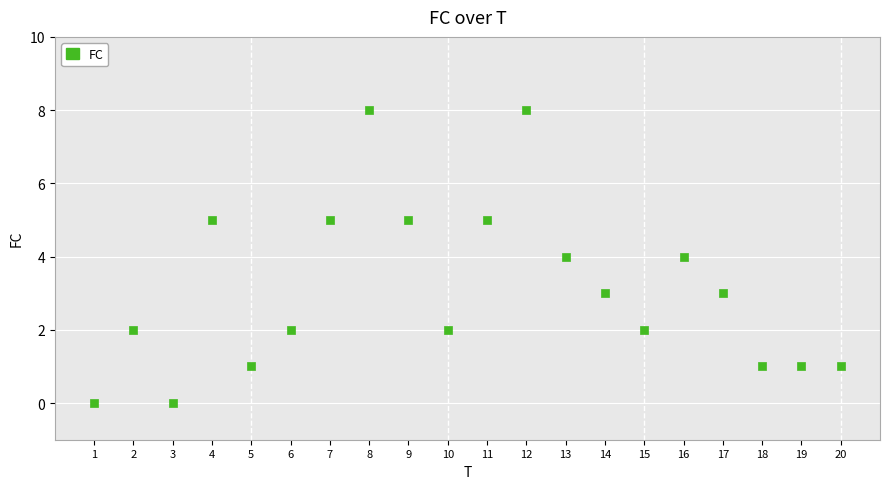

What is the range of Y values (max minus min)?

8